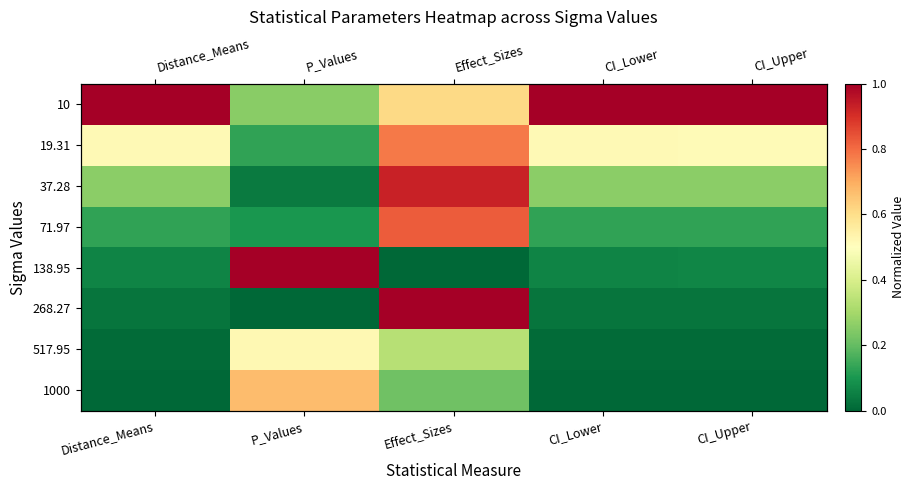

Which category has the highest value in the 517.95 series?

P_Values